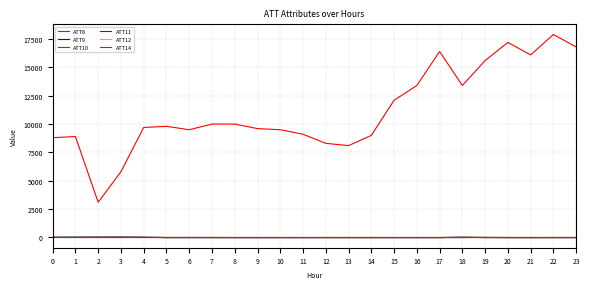

Which series has the largest total across all categories?

ATT8